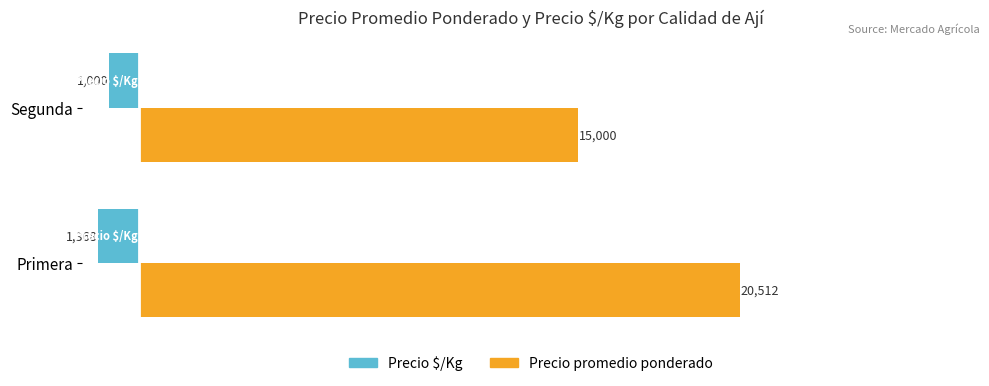

True or false: Precio $/Kg has a value of -999.8 at Segunda.

True